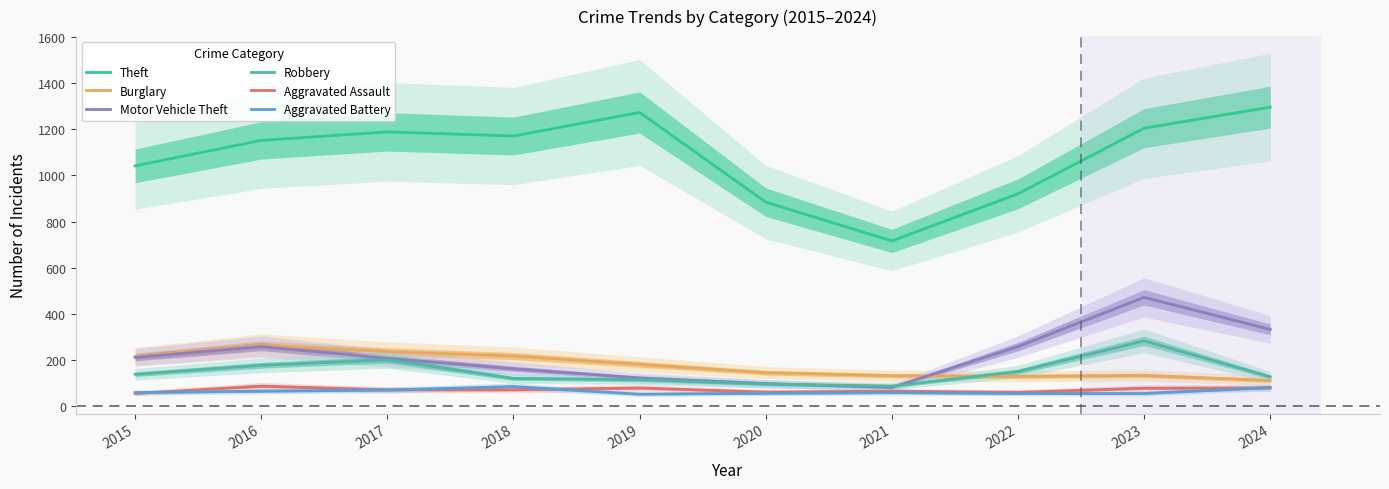

What is the difference between the second highest and second lowest values in the Burglary series?

107